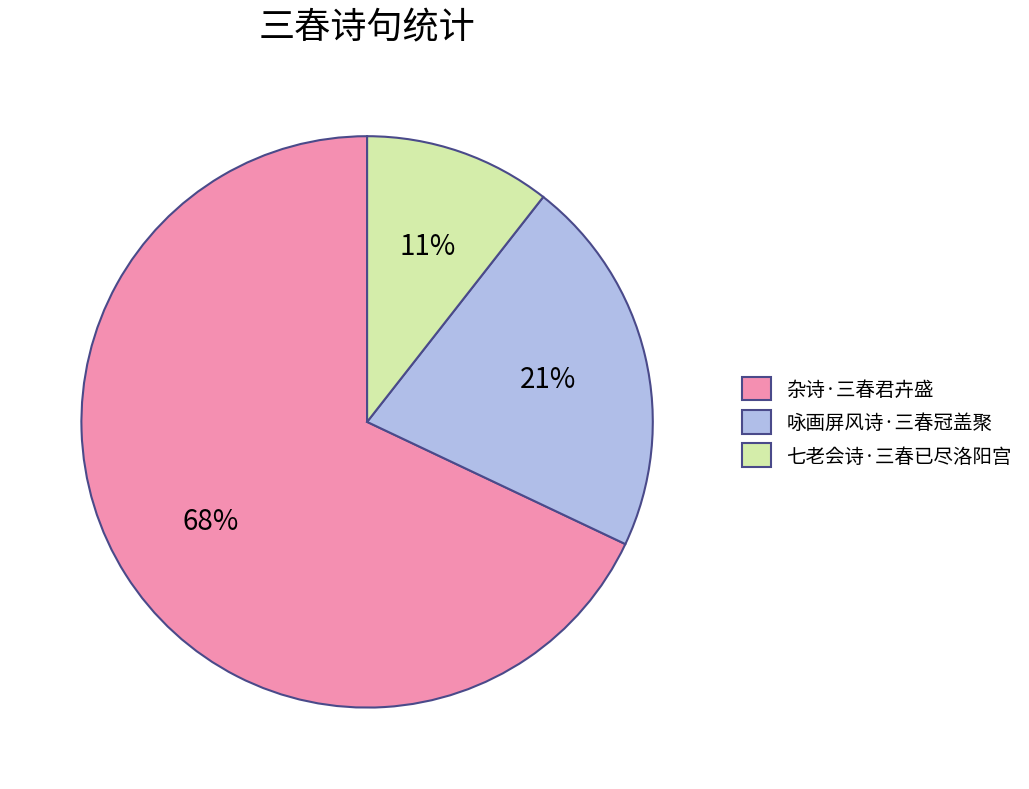

Is 七老会诗·三春已尽洛阳宫 the majority of the pie?

No